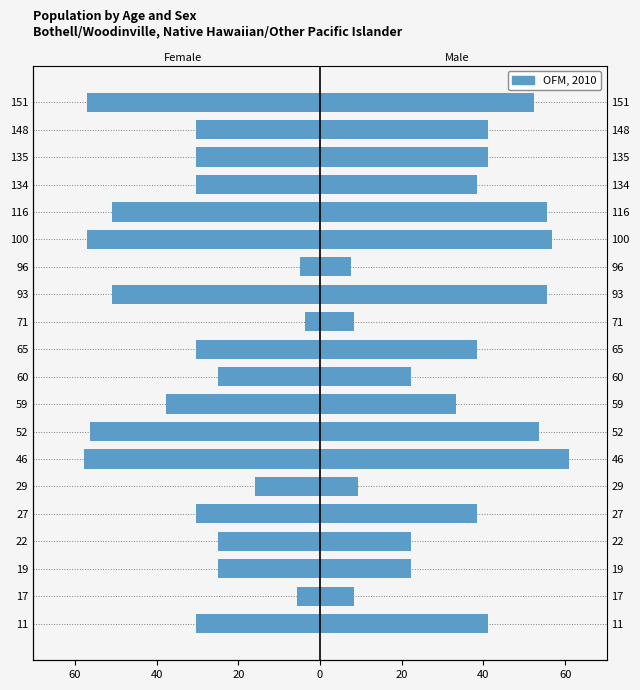

What is the difference between the second highest and second lowest values?

52.0